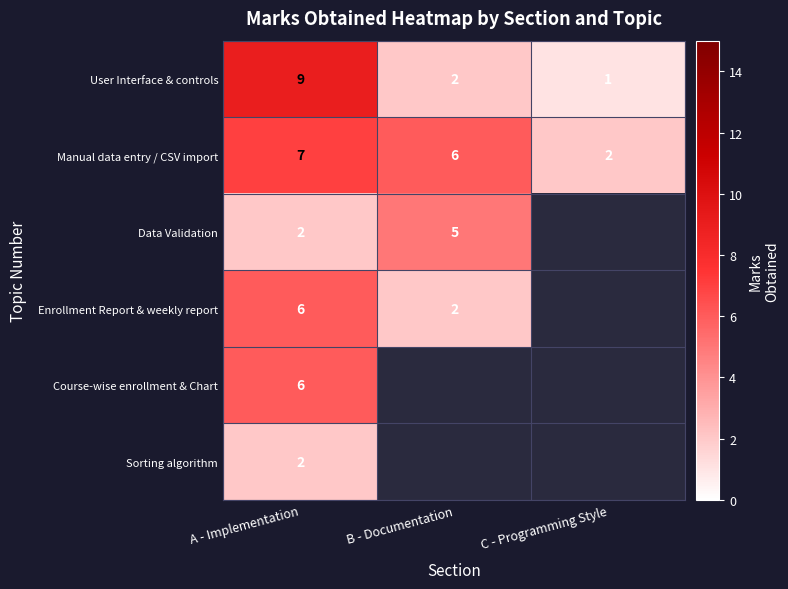

Count the number of data series in this chart.

6